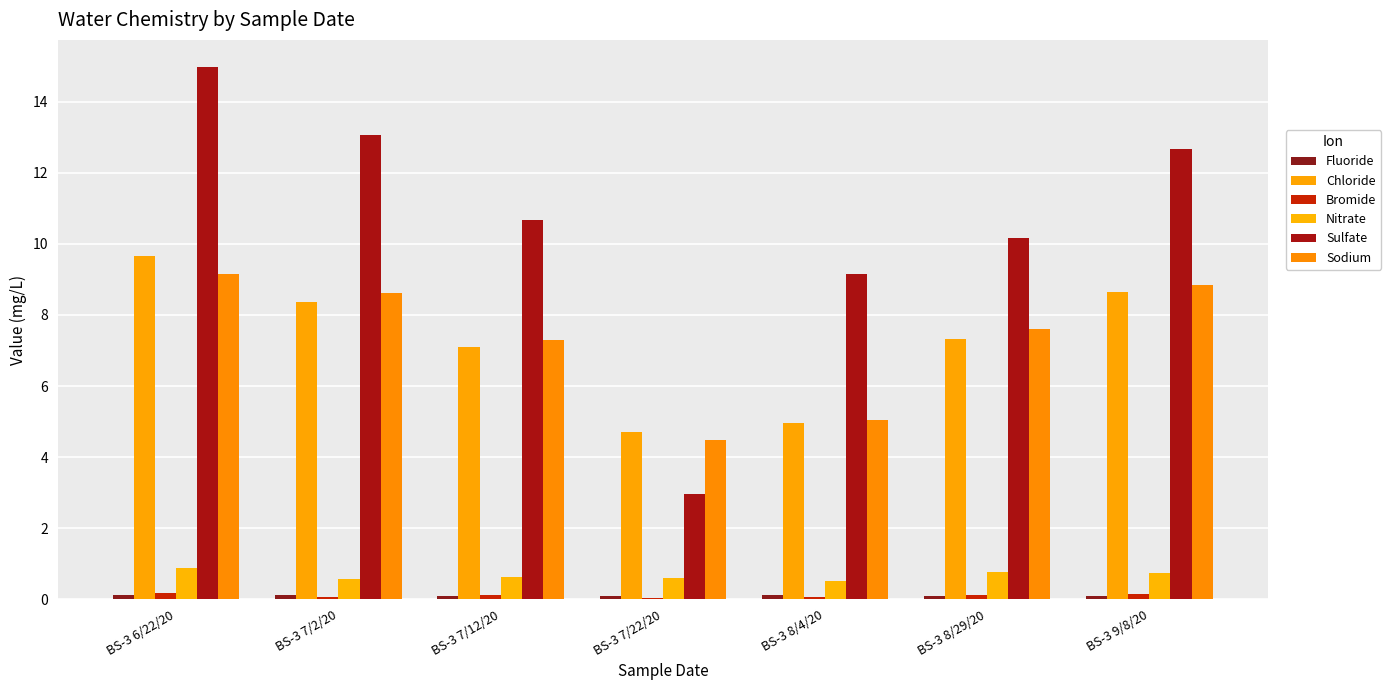

Between BS-3 7/2/20 and BS-3 8/29/20, which series saw the biggest shift?

Sulfate